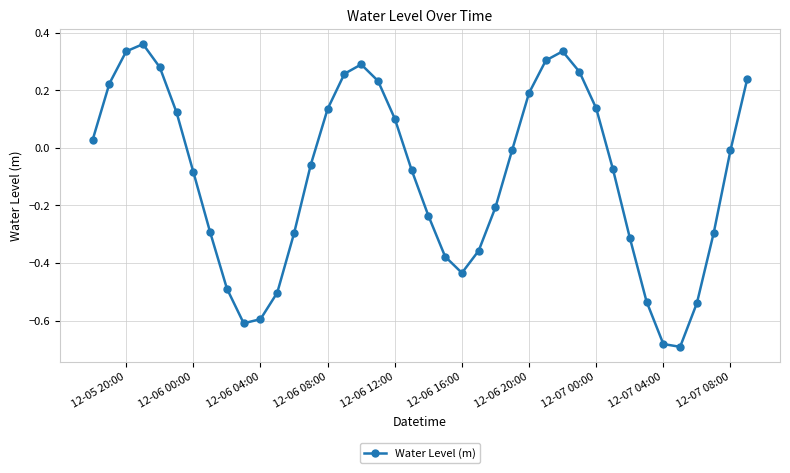

How many lines are shown in the chart?

1